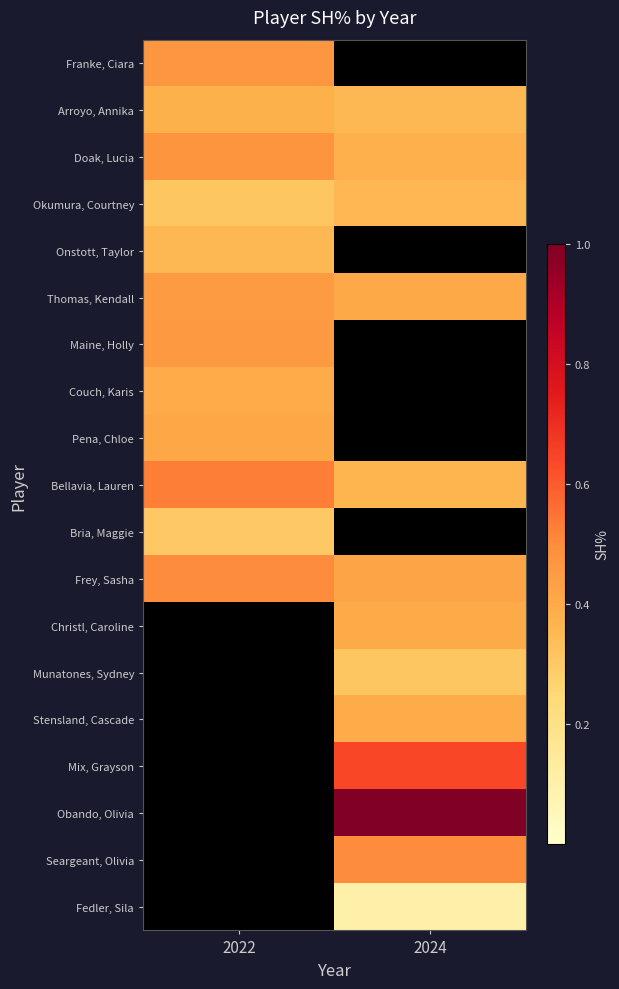

What is the total value across all series at 2022?

5.0